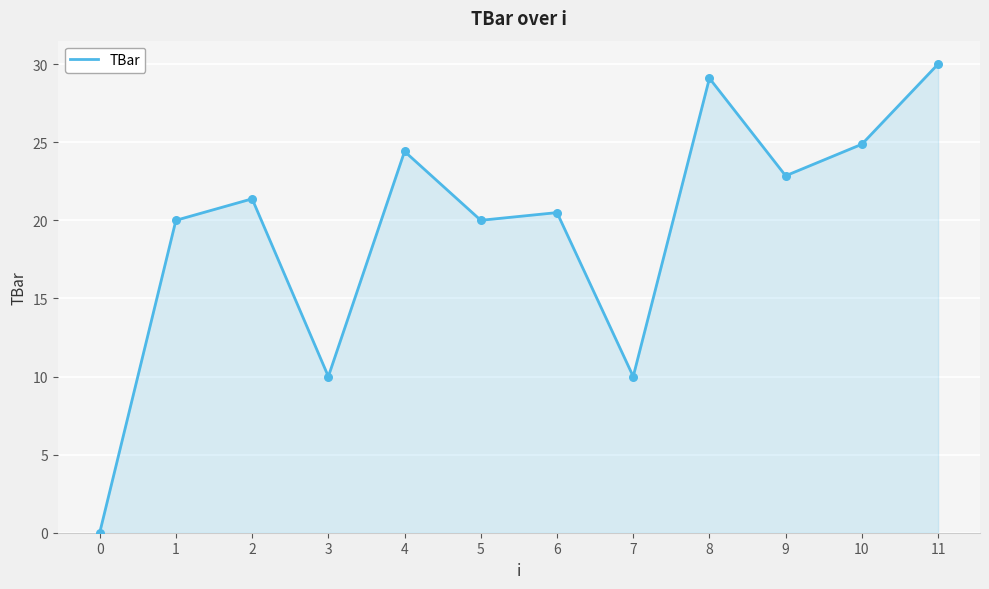

Which has a higher value, 4 or 6?

4